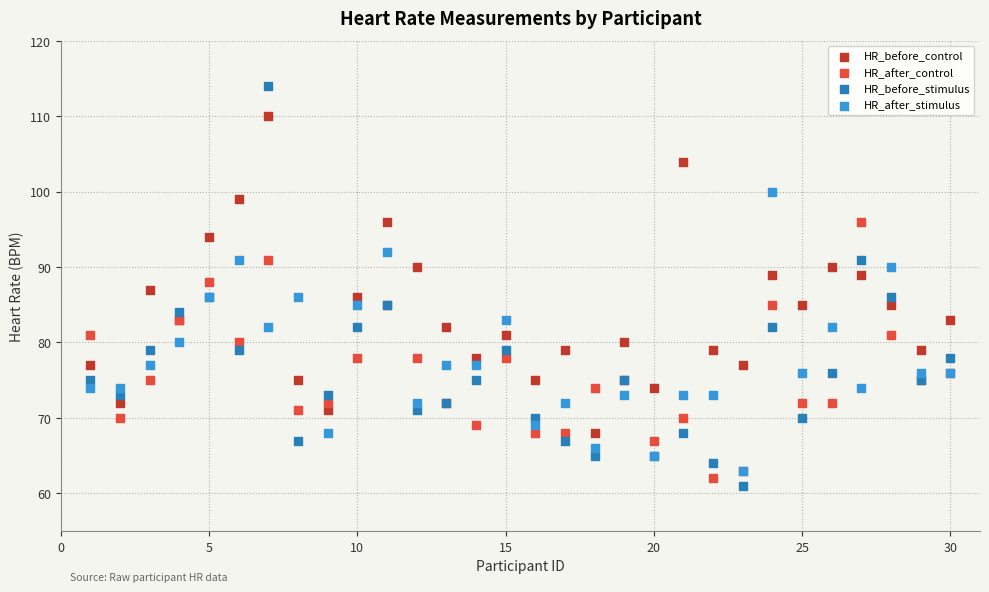

Which series reaches the minimum Y coordinate?

HR_before_stimulus